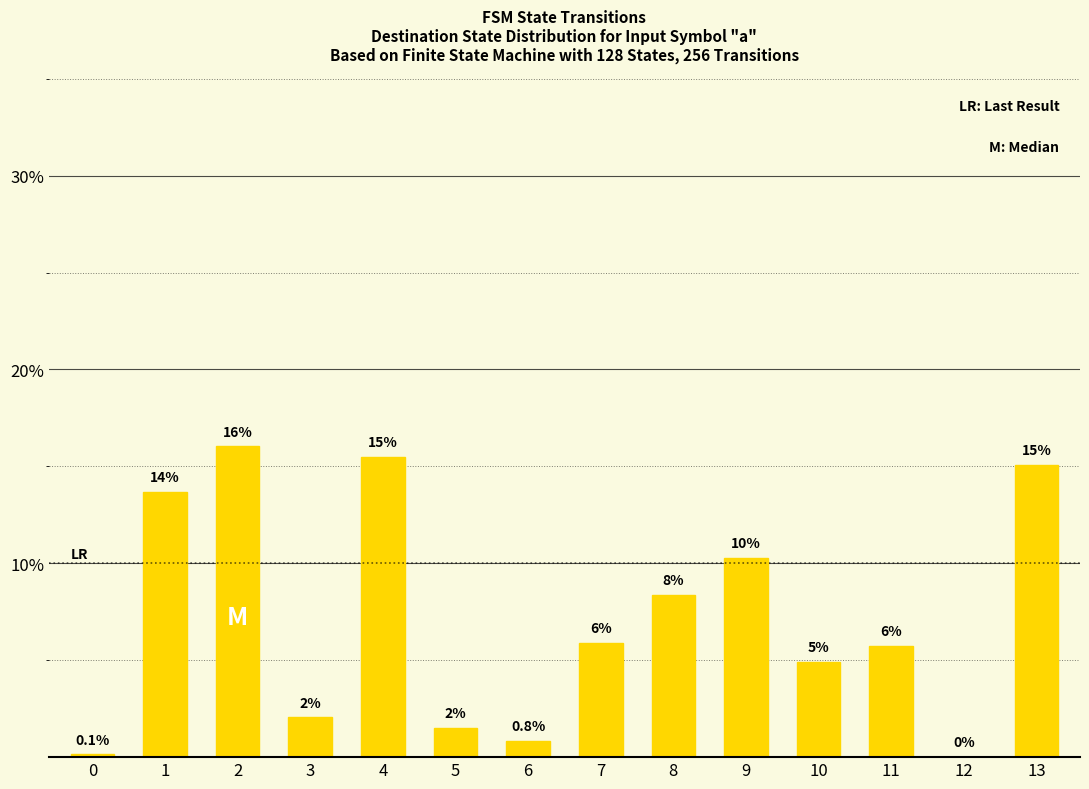

Are the bars horizontal?

No